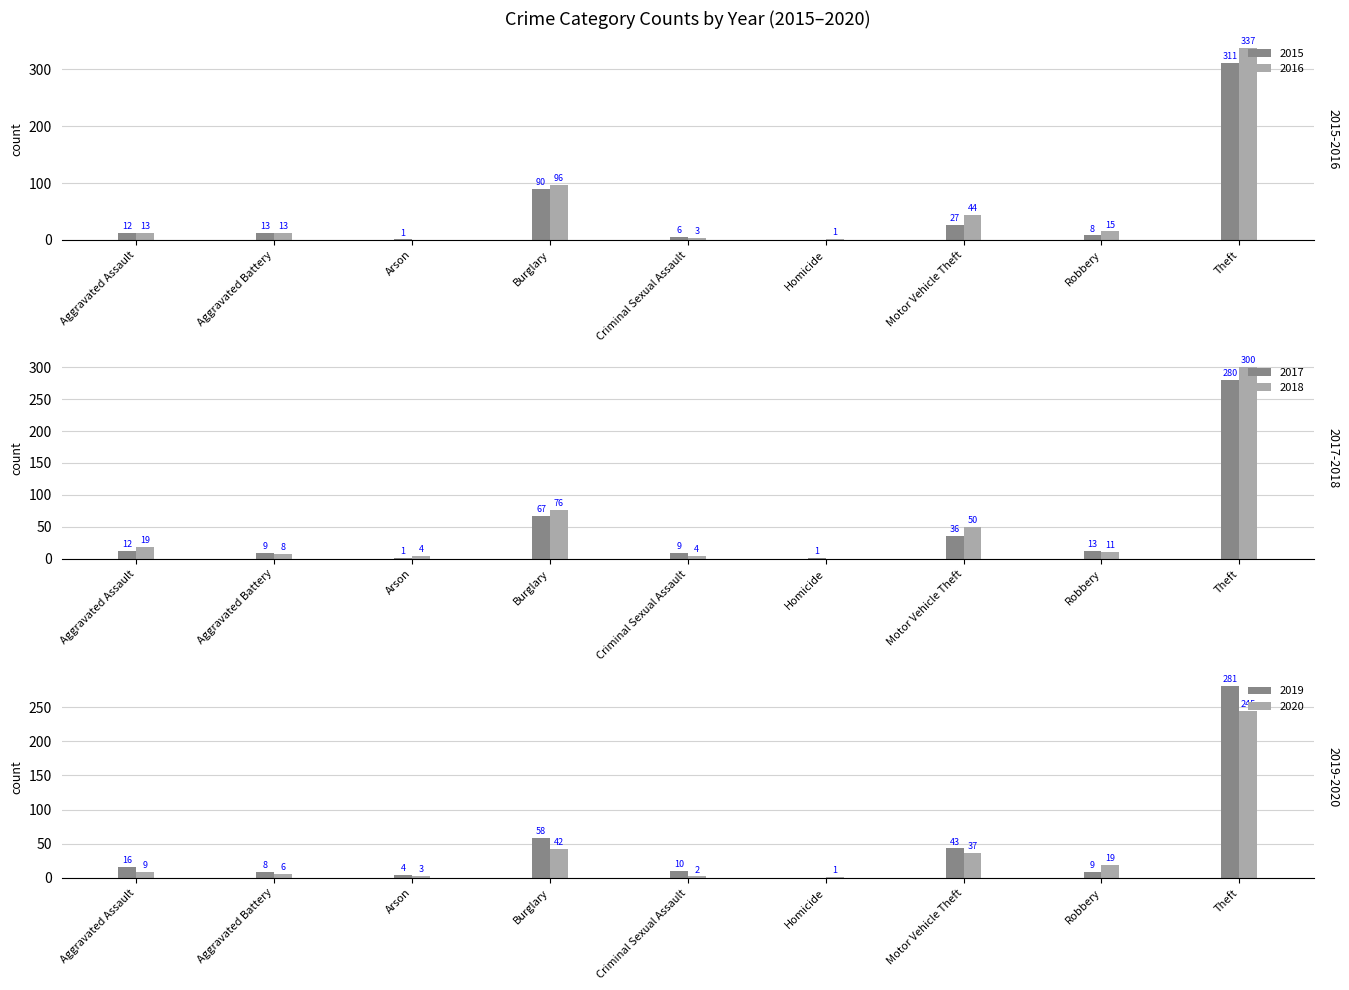

What are all the series names shown in the legend?

2015, 2016, 2017, 2018, 2019, 2020